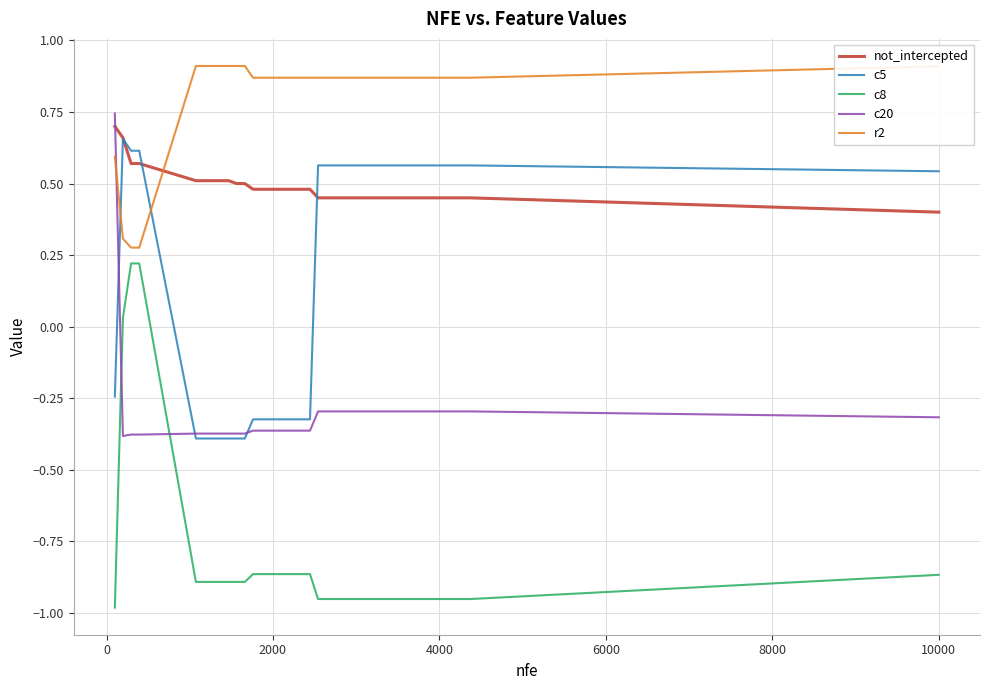

Rank the series by their average value, from lowest to highest.

c8, c20, c5, not_intercepted, r2